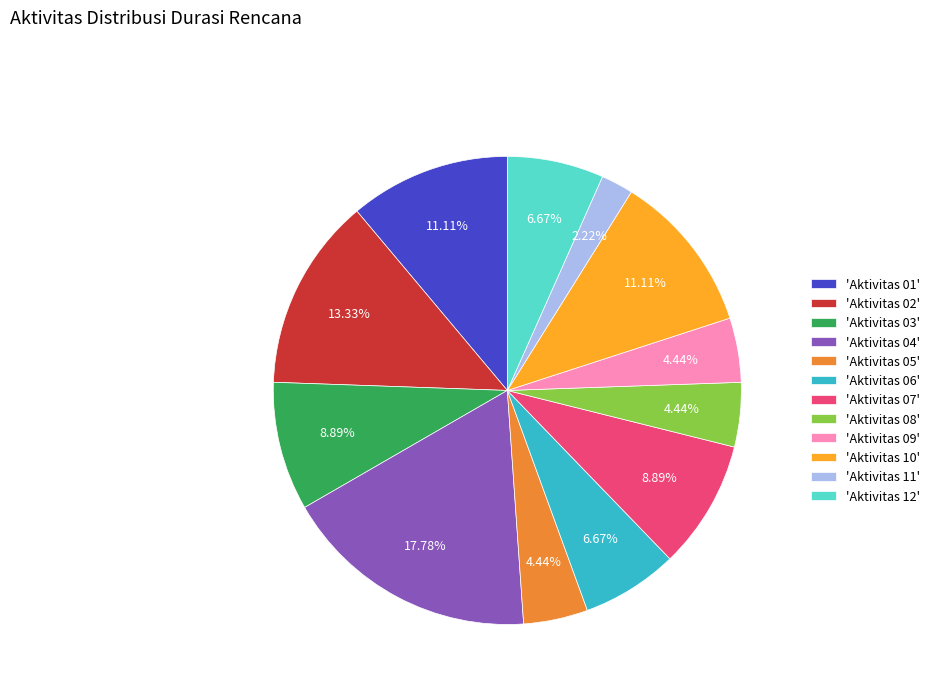

Between 'Aktivitas 04' and 'Aktivitas 02', which is larger?

'Aktivitas 04'